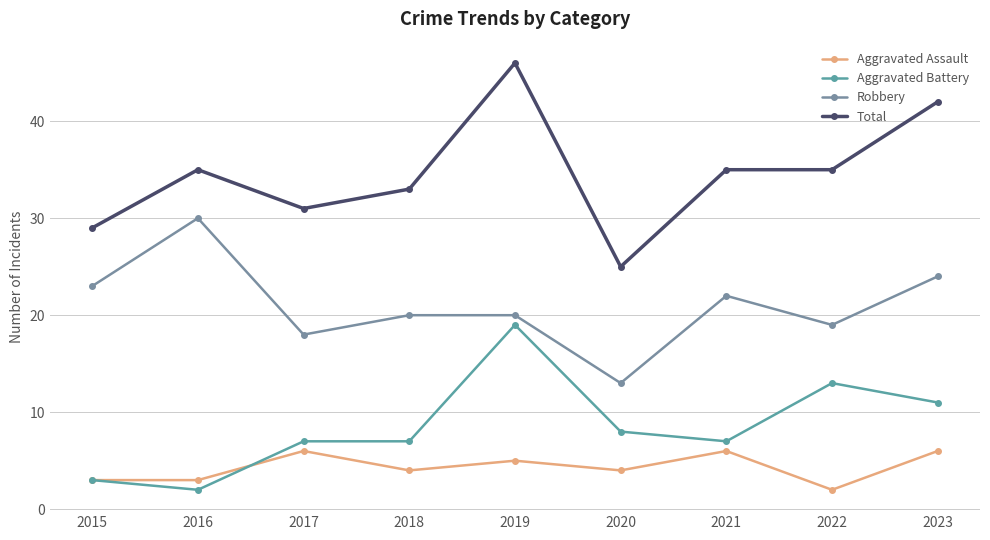

How many series are shown in this chart?

4